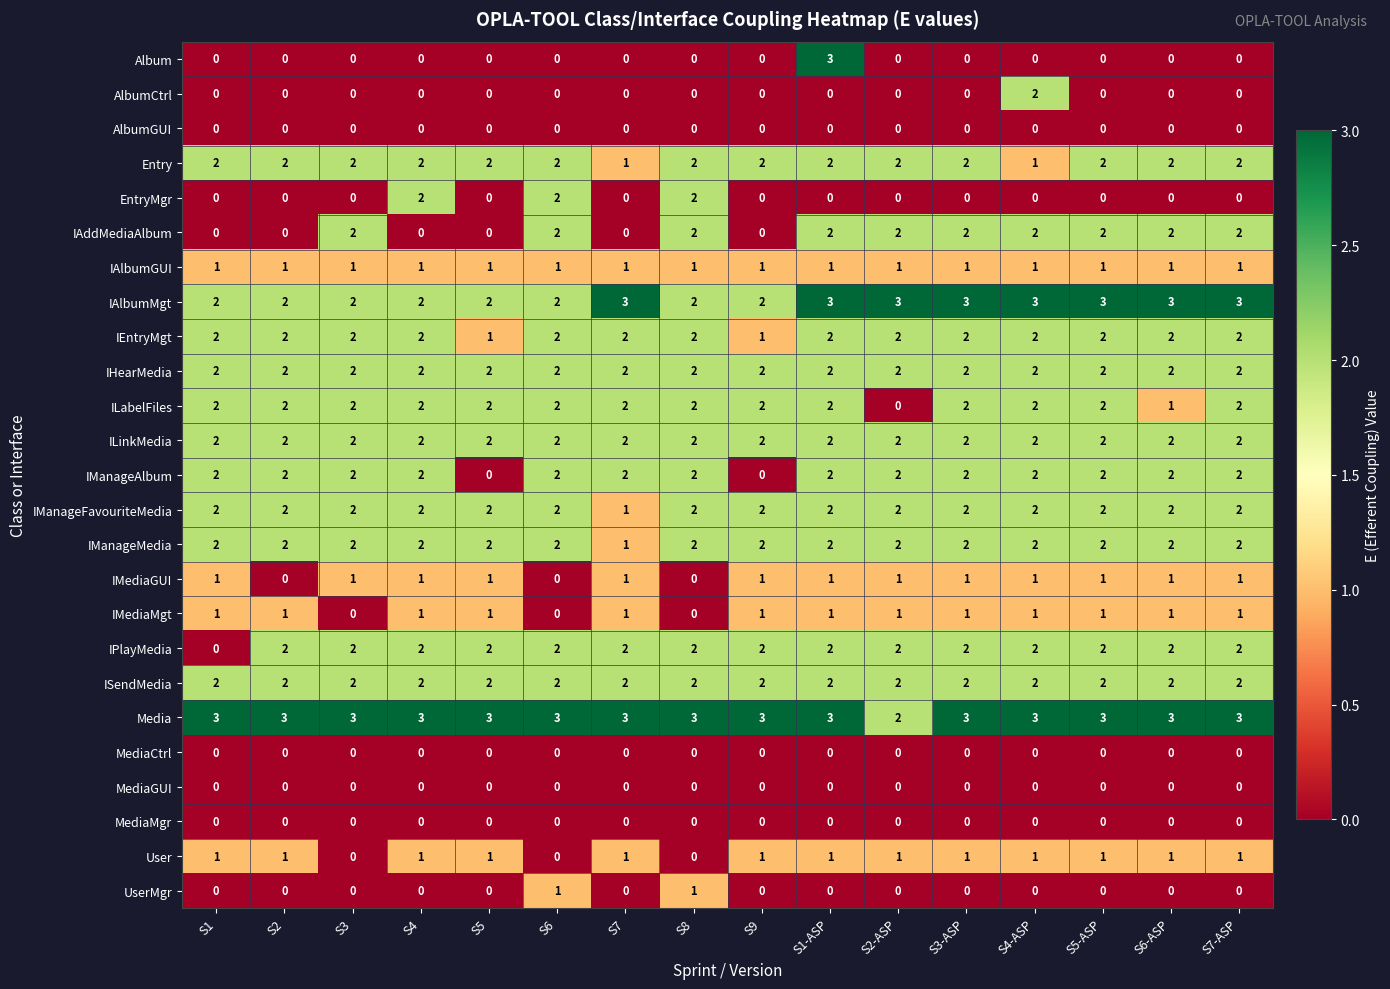

At how many categories does at least one series exceed 1?

16